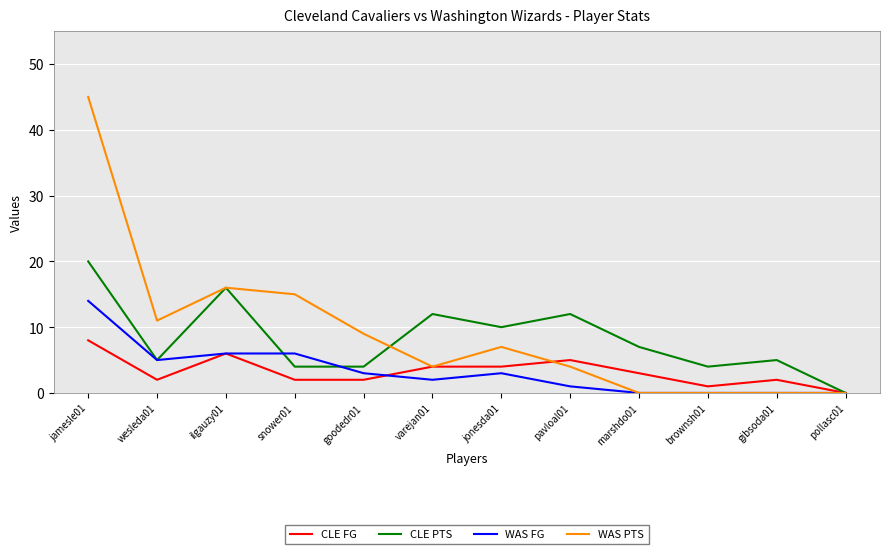

Reading right to left, transcribe all the data shown in this chart.

CLE FG: 0	2	1	3	5	4	4	2	2	6	2	8
CLE PTS: 0	5	4	7	12	10	12	4	4	16	5	20
WAS FG: 0	0	0	0	1	3	2	3	6	6	5	14
WAS PTS: 0	0	0	0	4	7	4	9	15	16	11	45